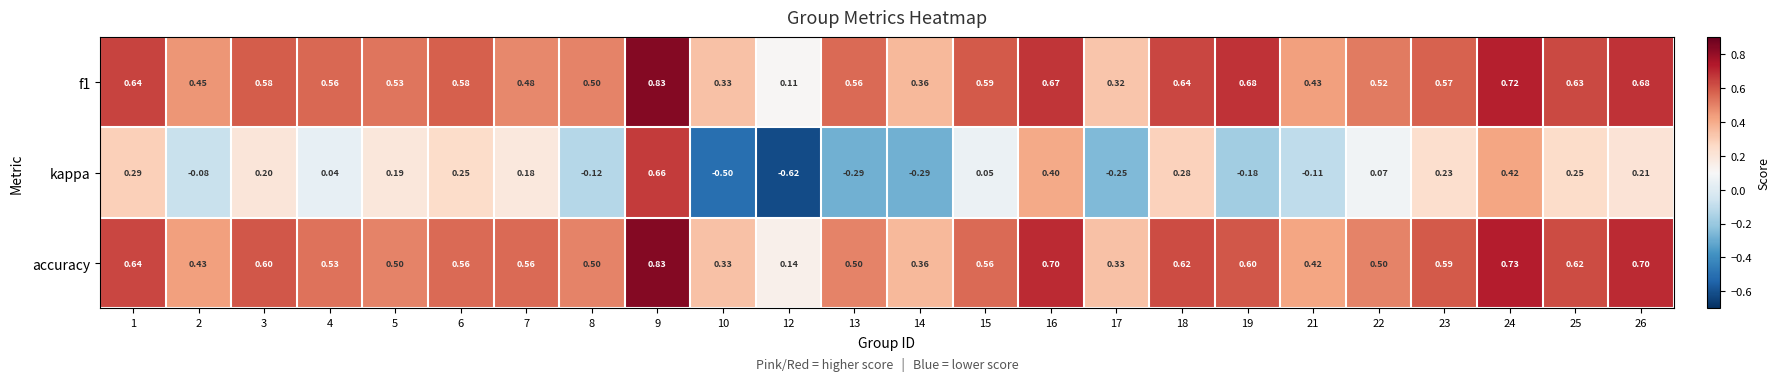

Which series has the widest spread of values?

kappa